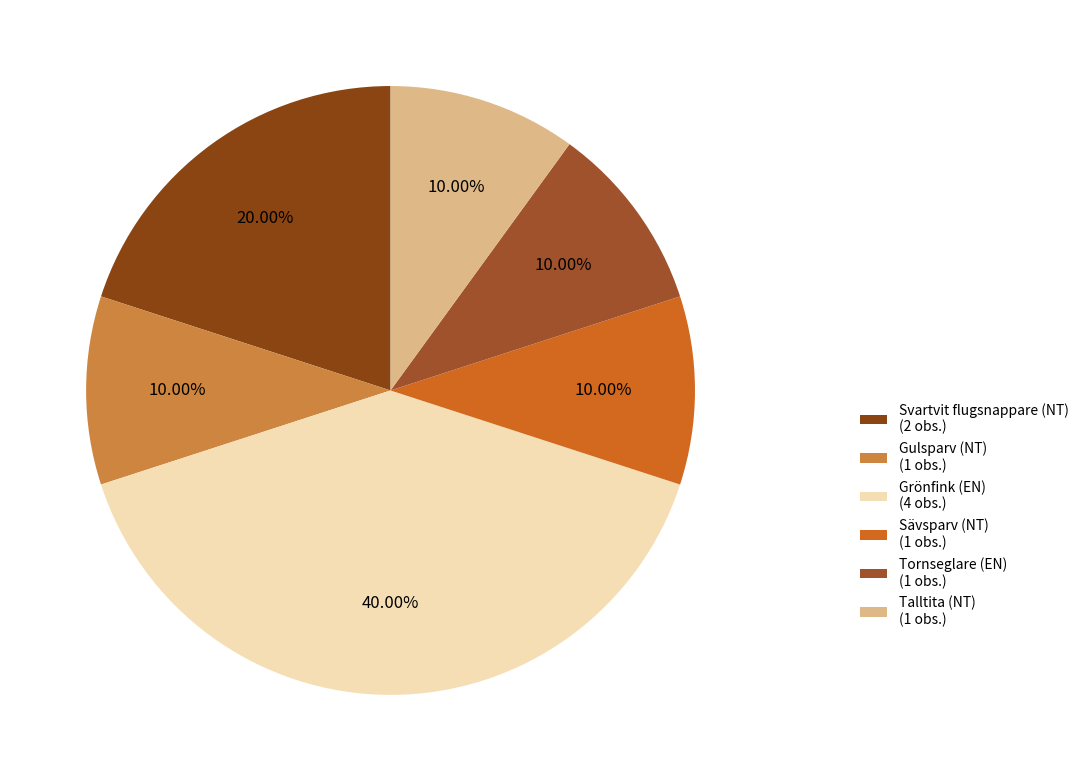

Combined, what portion of the pie is Svartvit flugsnappare (NT) and Talltita (NT)?

30.0%